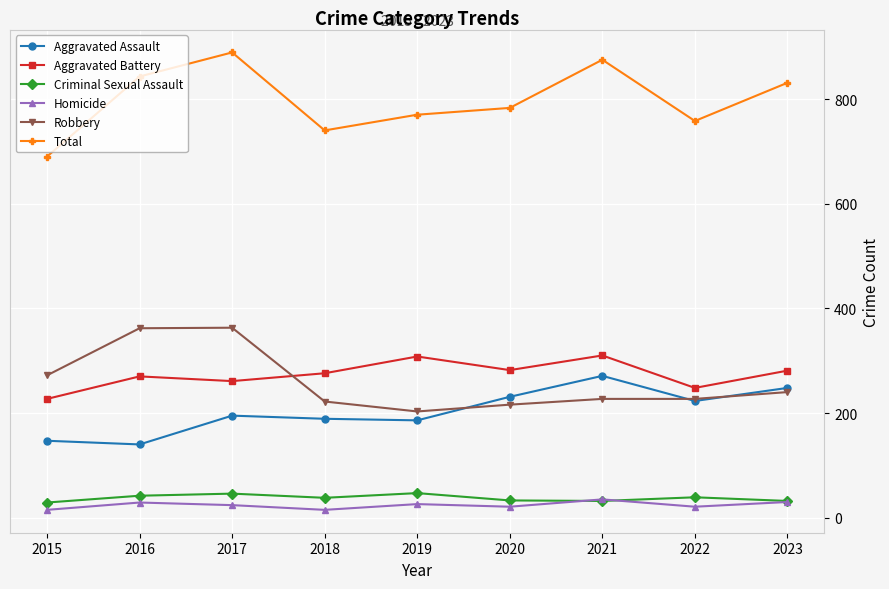

True or false: Homicide has more than 1 interior local peaks.

True